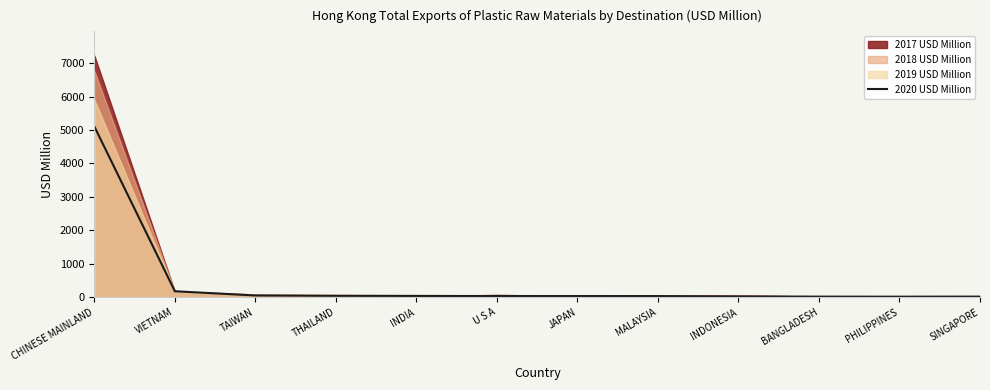

The chart shows a value of 46.4 at JAPAN. True or false?

False